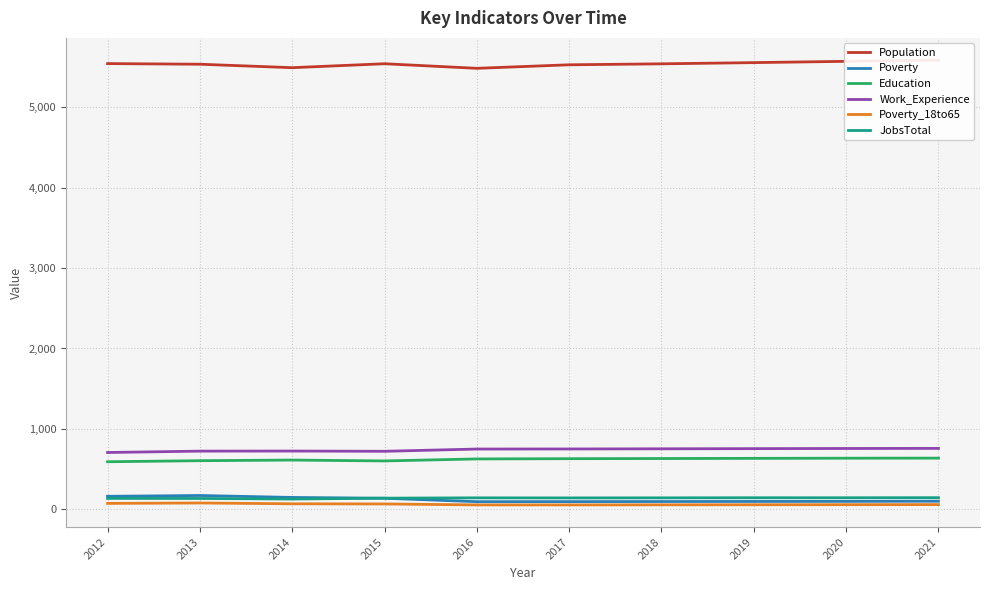

How many categories are shown in the chart?

10